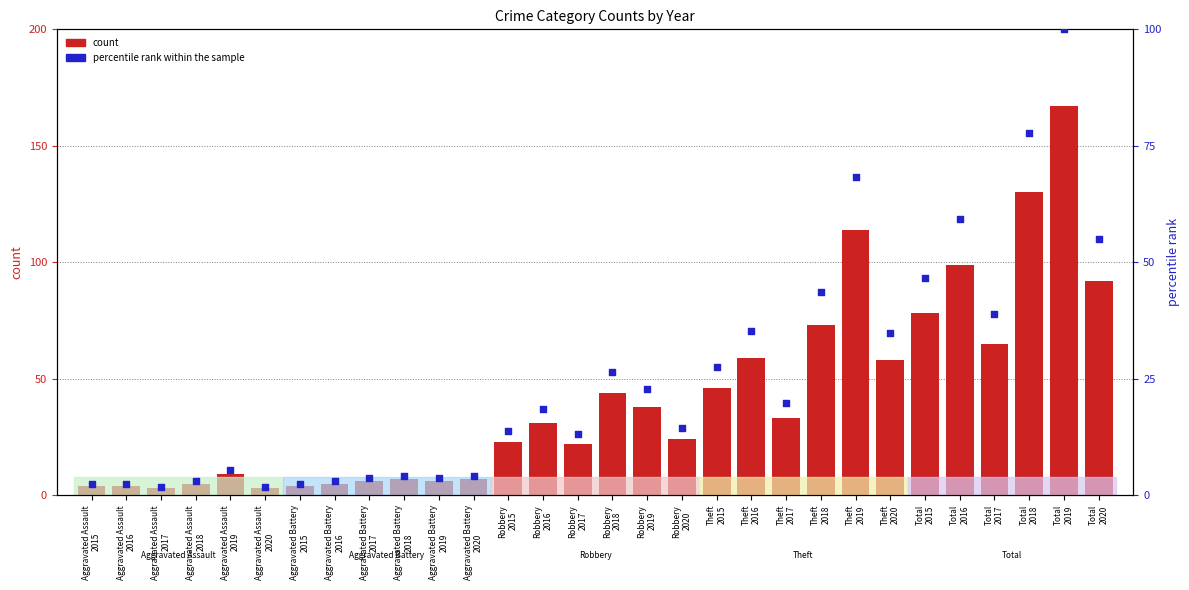

Is the value of count at Total
2018 greater than the value of percentile rank within the sample at Theft
2017?

Yes